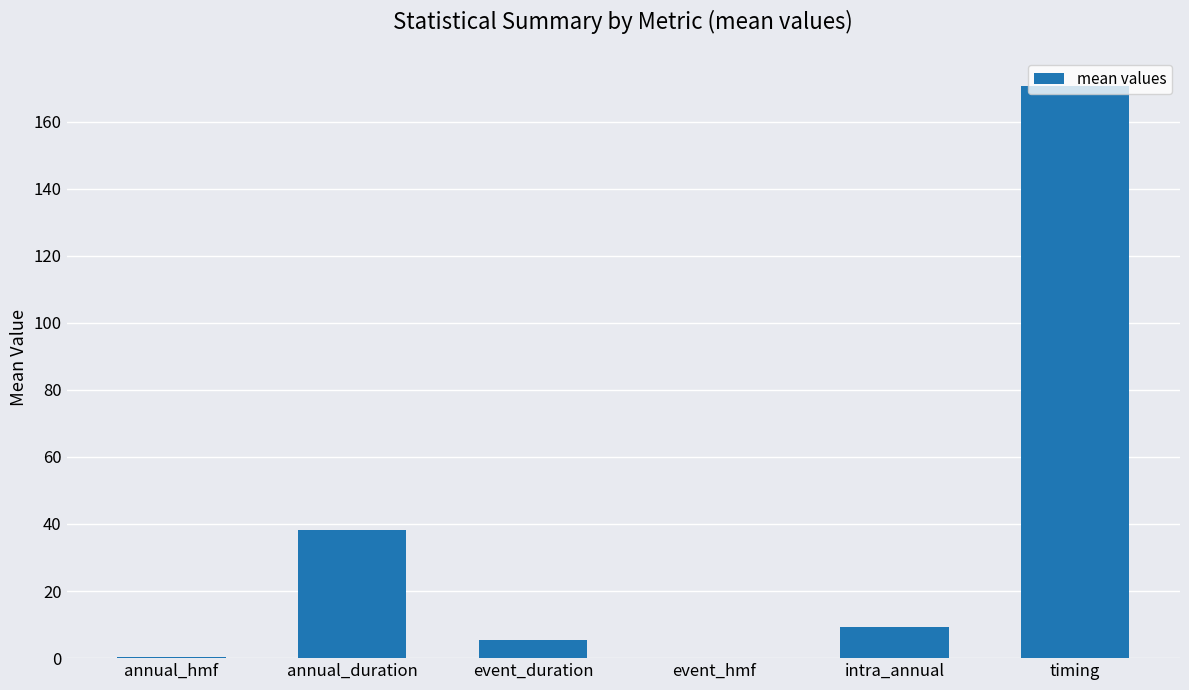

What is the change in value from event_duration to event_hmf?

-5.2